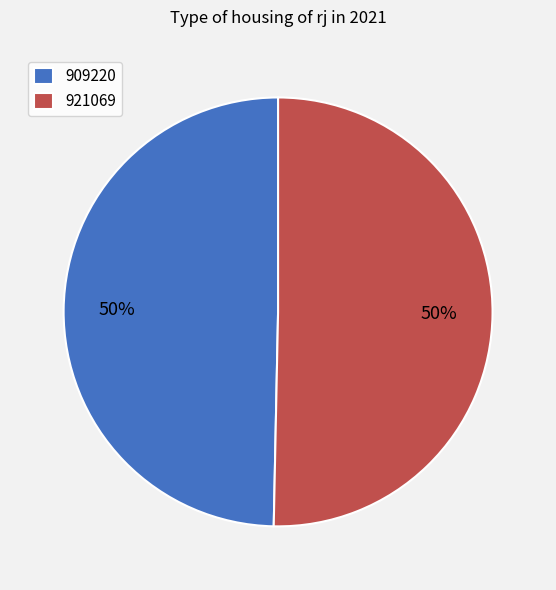

How many segments does this pie chart have?

2